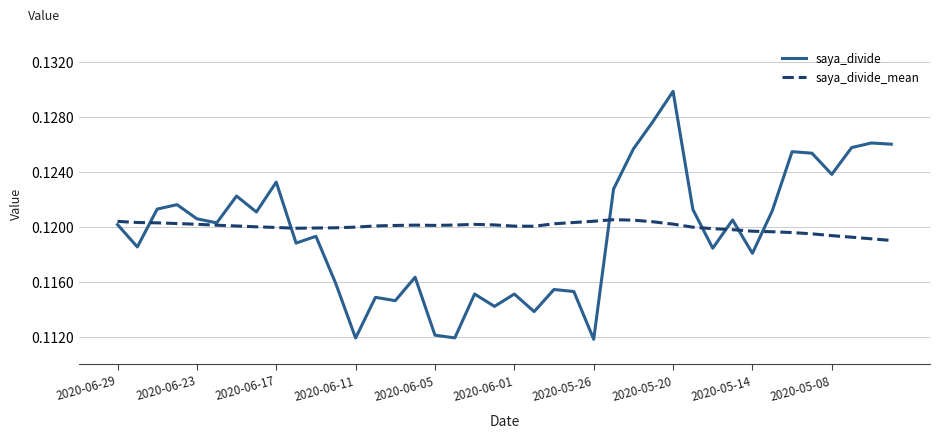

Which series has the widest spread of values?

saya_divide